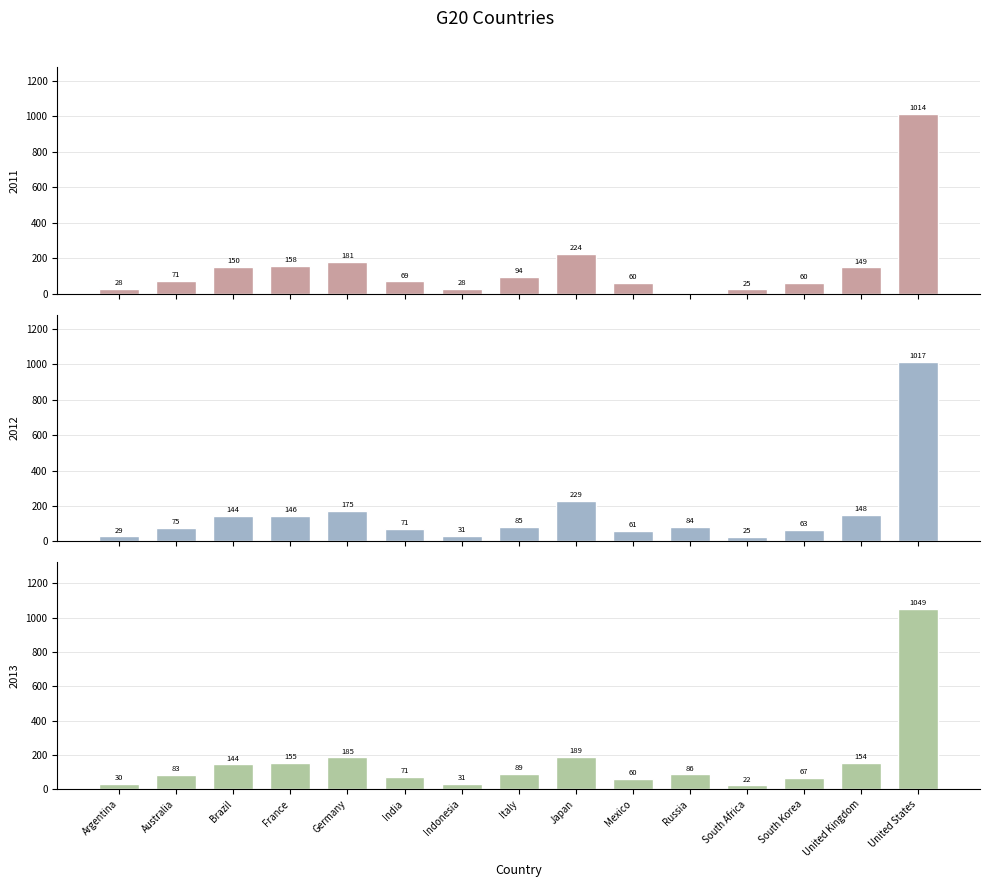

Is the value of 2011 at Japan greater than the value of 2013 at France?

Yes